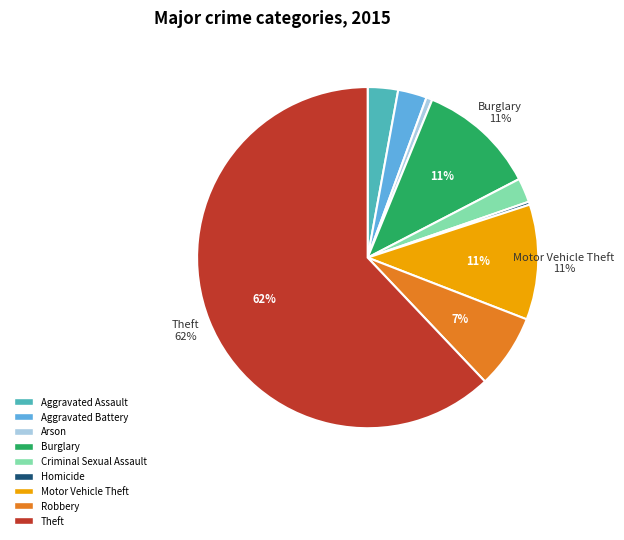

How many segments does this pie chart have?

9